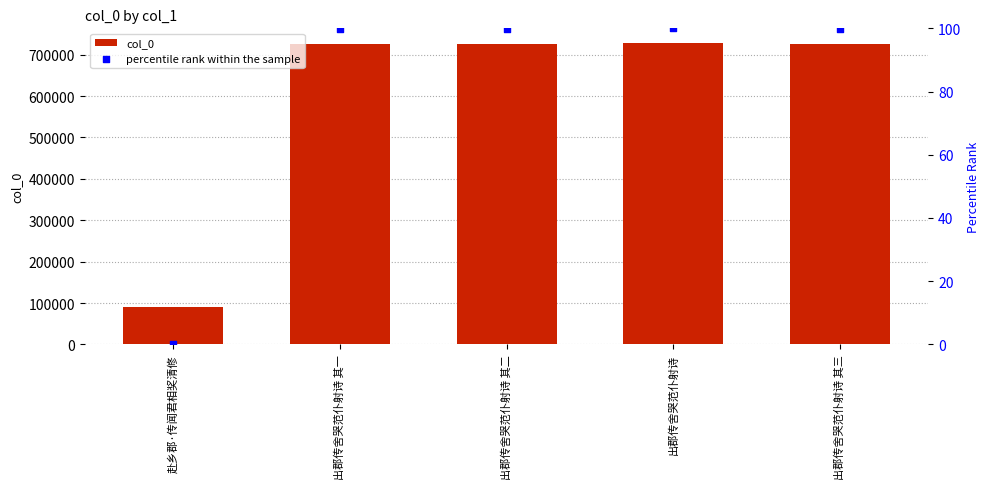

Which series reaches the maximum Y coordinate?

col_0